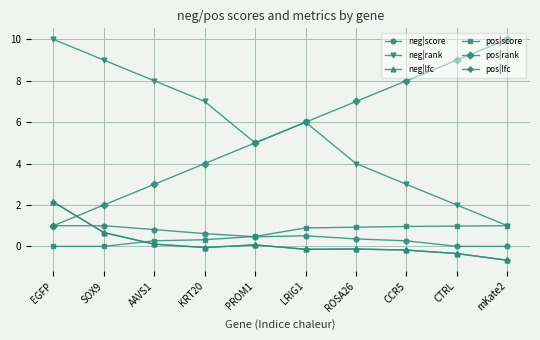

What is the maximum value shown in the chart?

10.0